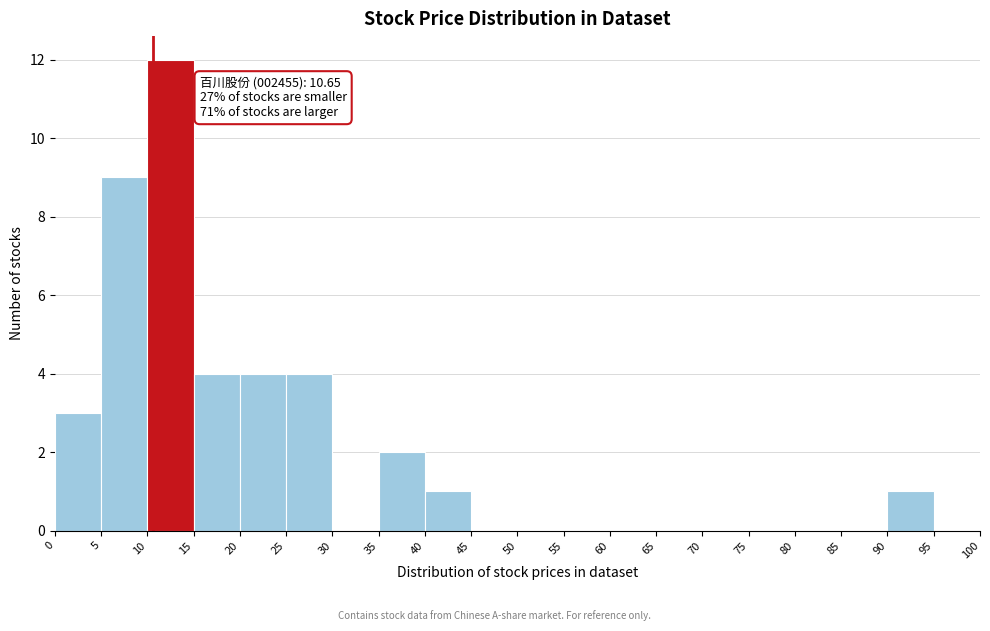

Over which range of the x-axis is the bar tallest?

10 to 15